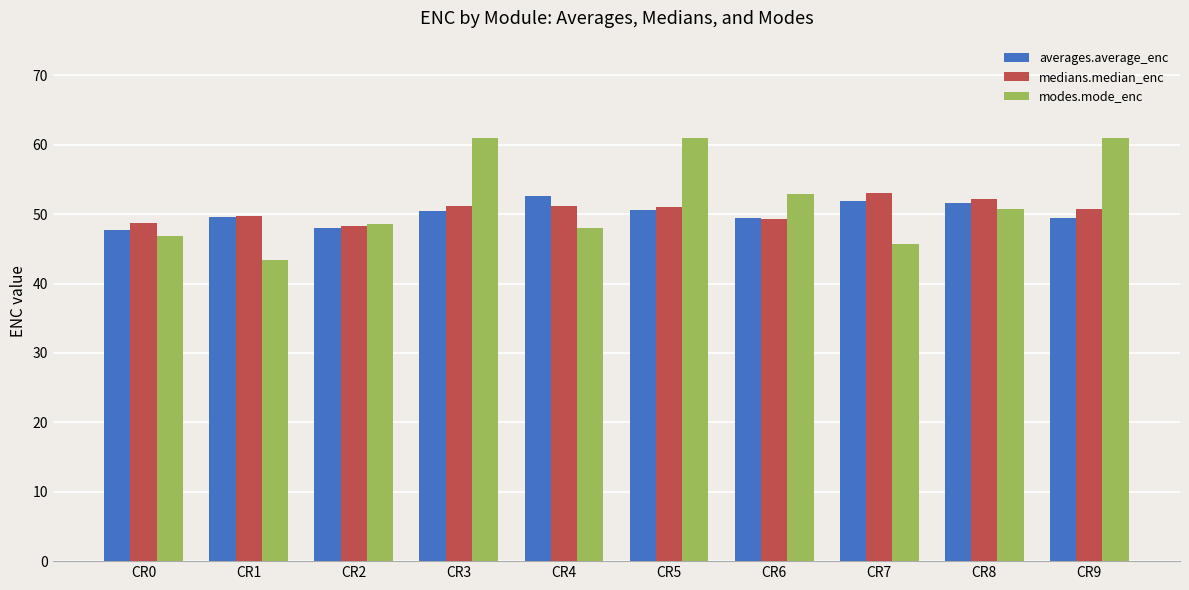

What is the sum of all medians.median_enc values?

505.4